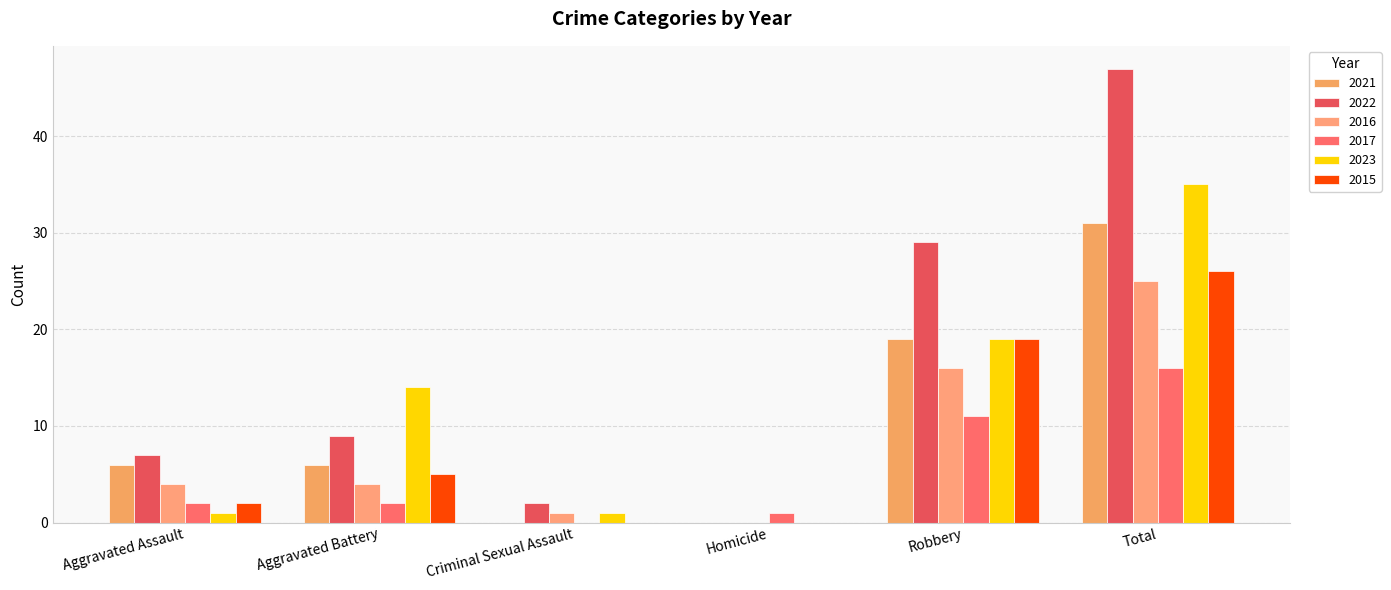

Which series has the largest range (max minus min)?

2022